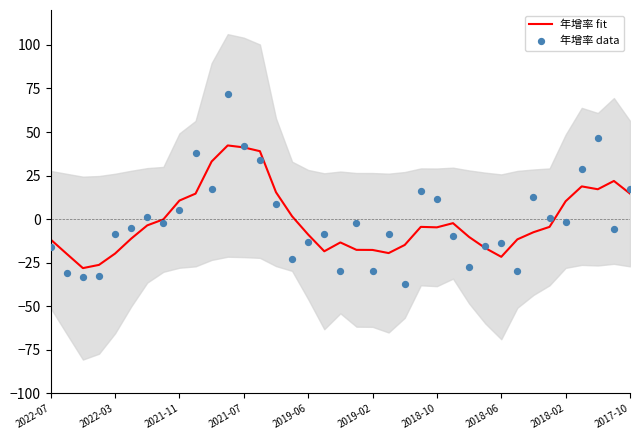

Which series has the widest spread of Y values?

年增率 data